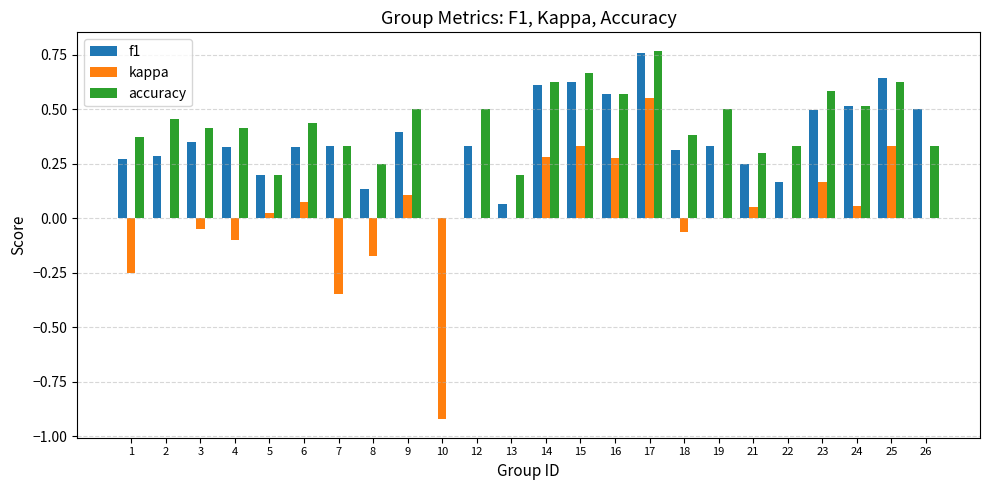

What is the sum of all accuracy values?

10.3